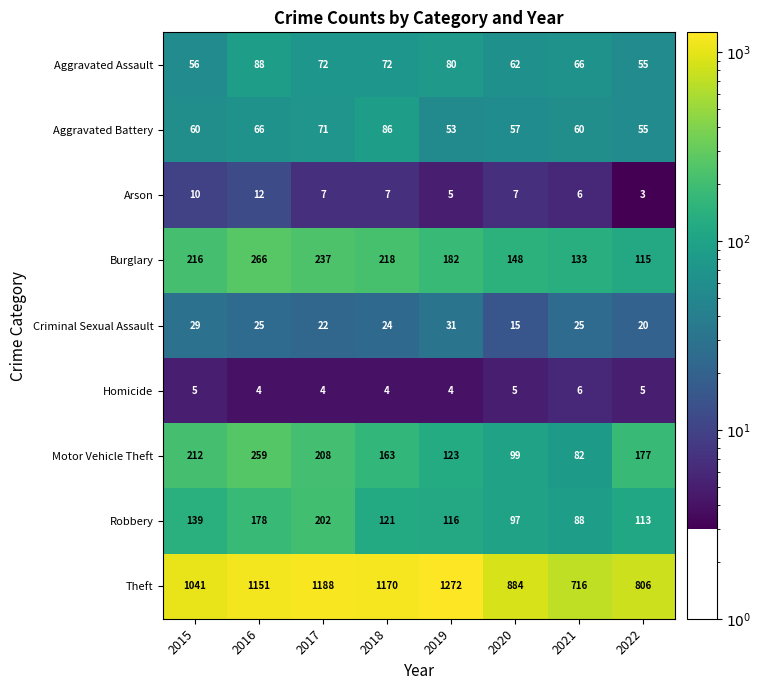

What is the total value across all series at 2019?

1866